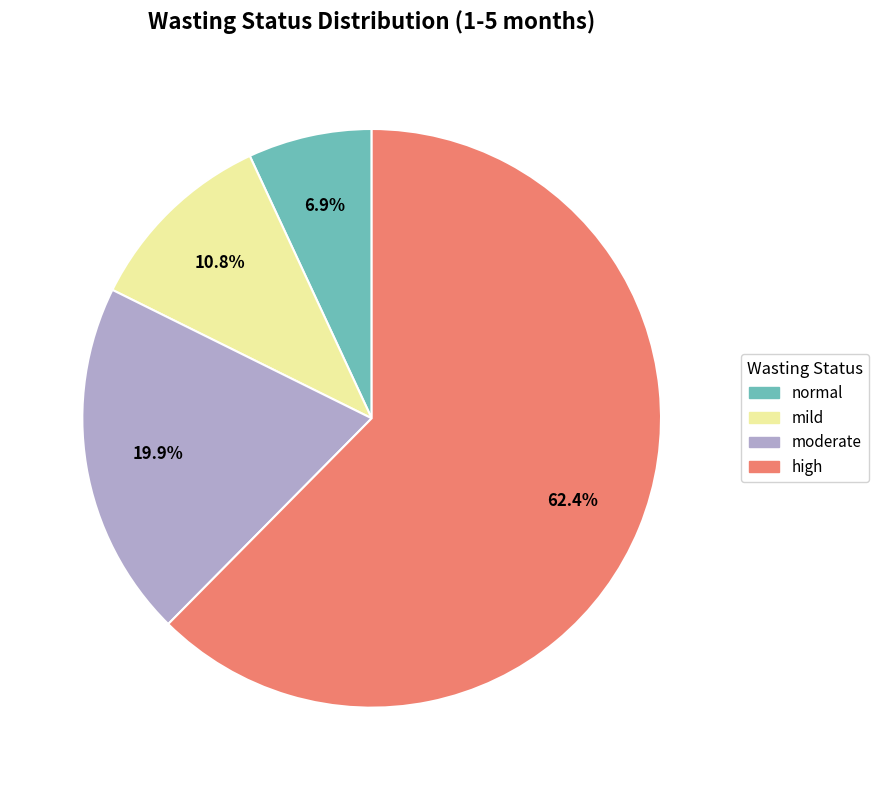

How many slices are in this pie chart?

4